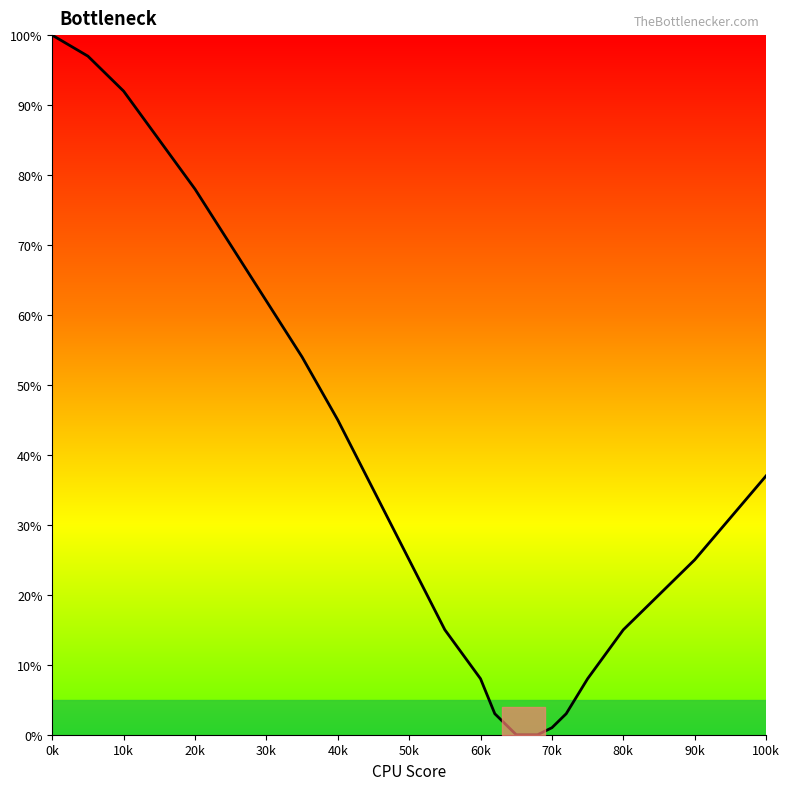

What is the difference between the maximum and minimum values?

100